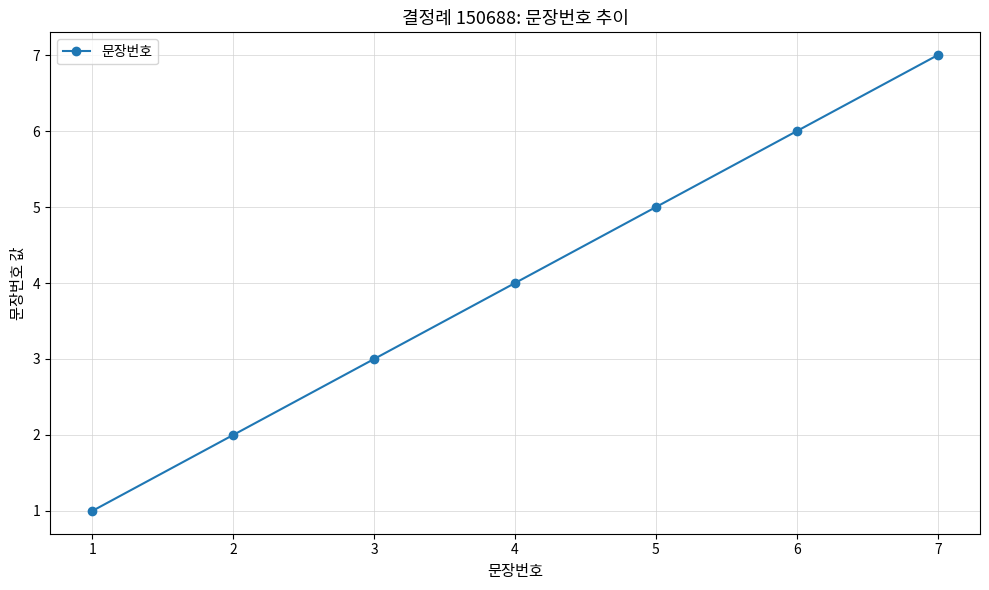

At which category does the chart reach its peak across all series?

7